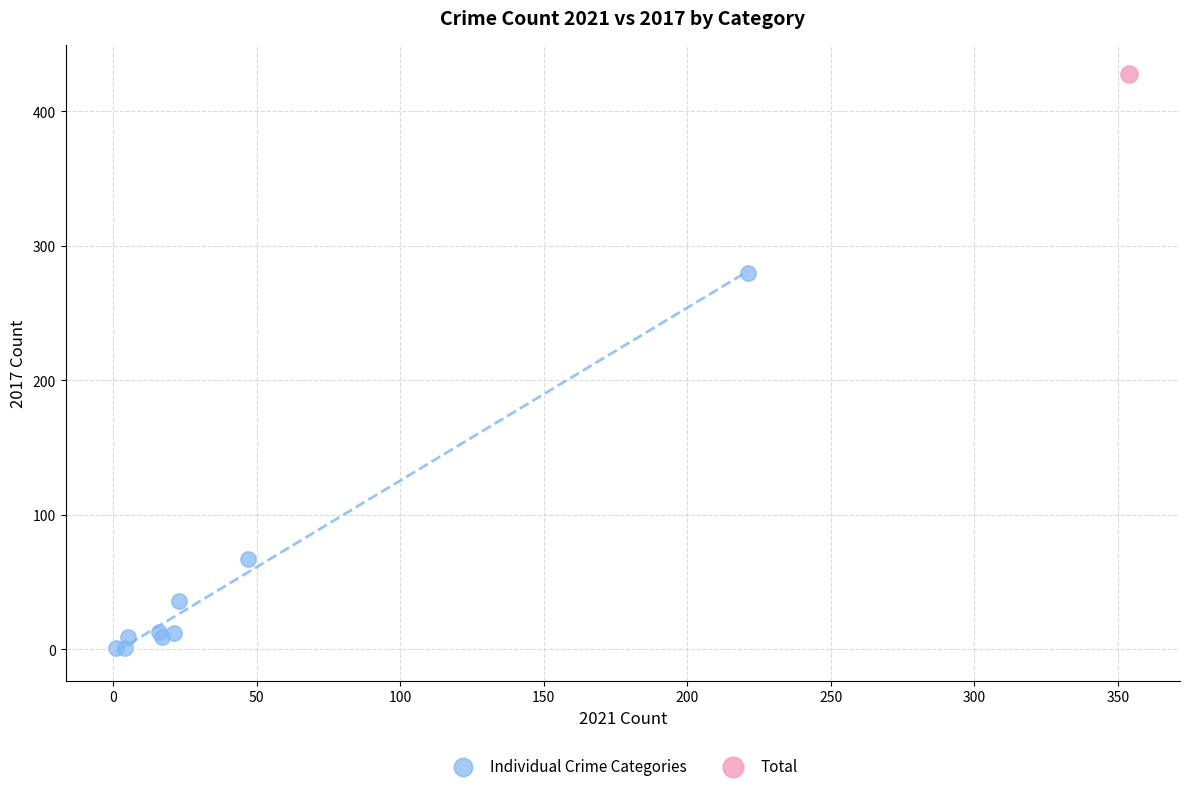

What are all the series names shown in the legend?

Individual Crime Categories, Total